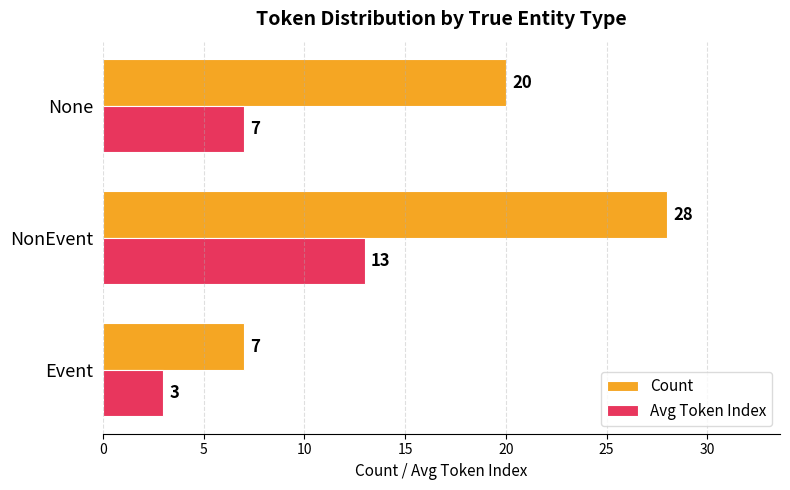

What is the lowest value of the Avg Token Index series?

3